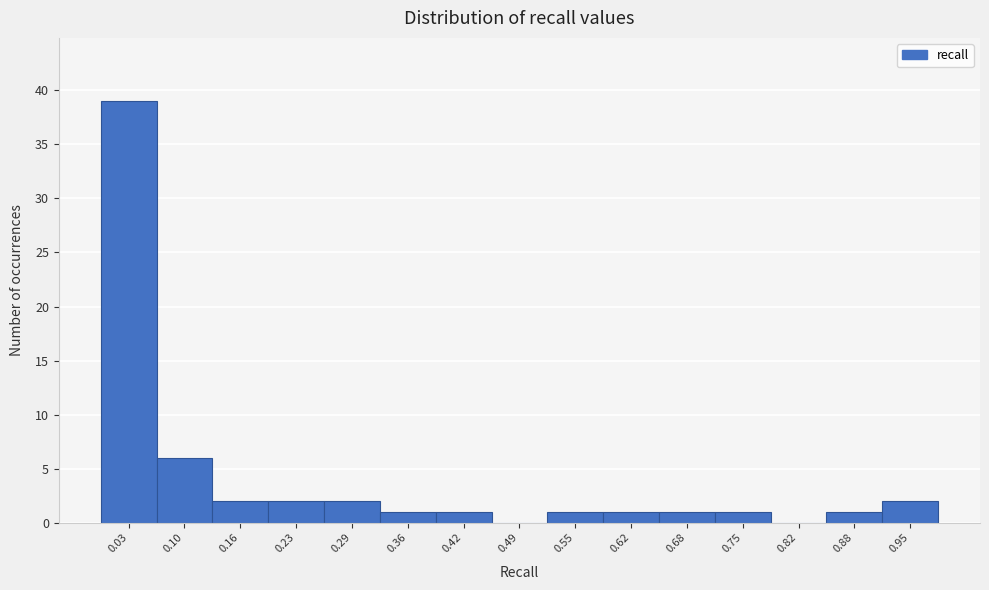

How tall is the bar that spans 0.59 to 0.65 on the x-axis? Neither the bar edges nor the heights are printed on the chart, so give them approximately, as read against the axes.

1